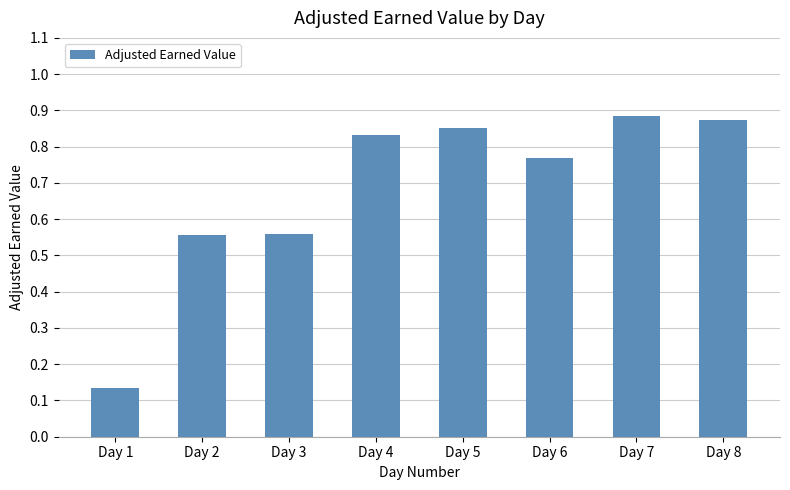

Are the bars horizontal?

No